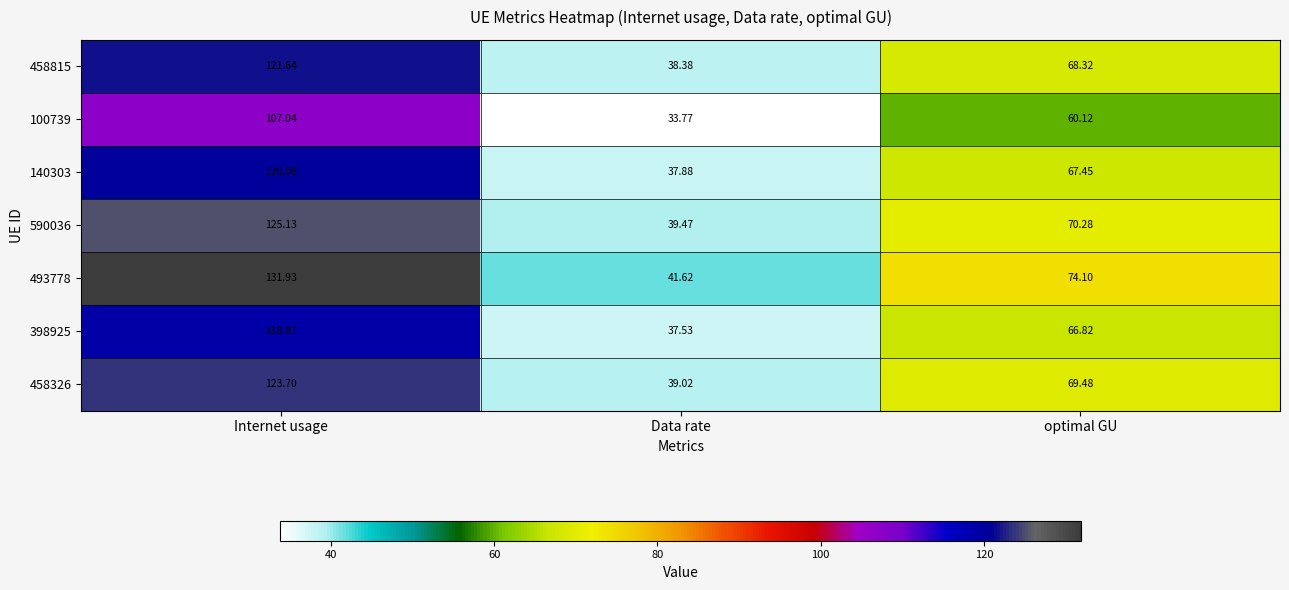

At which category is the sum across all series the highest?

Internet usage